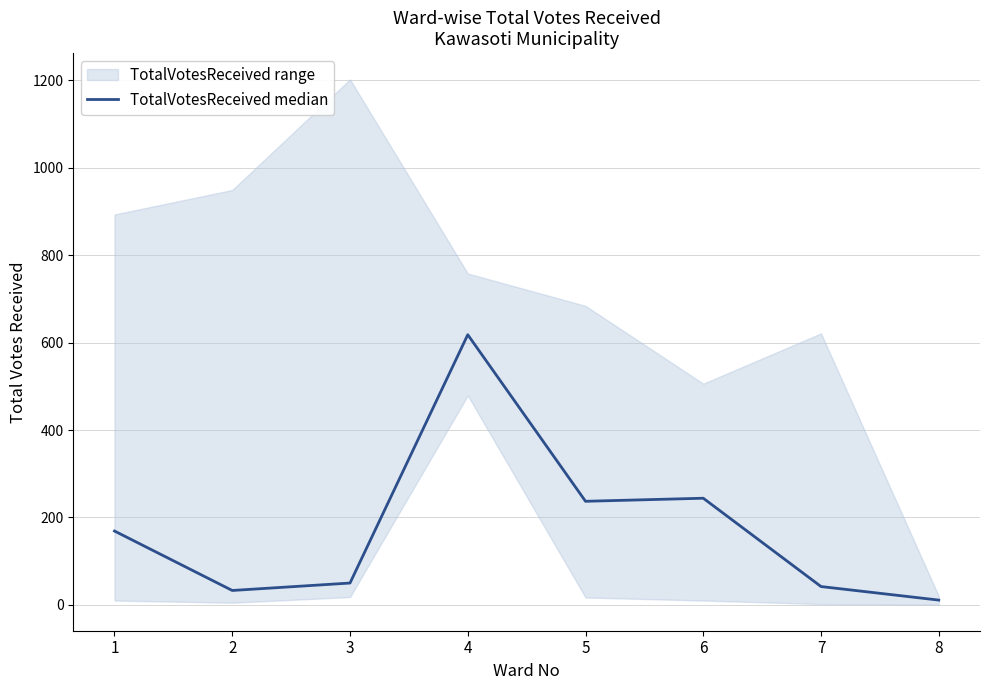

Reading left to right, list all the values displayed in this chart.

1=169	2=33	3=50	4=618	5=237	6=244	7=42	8=11